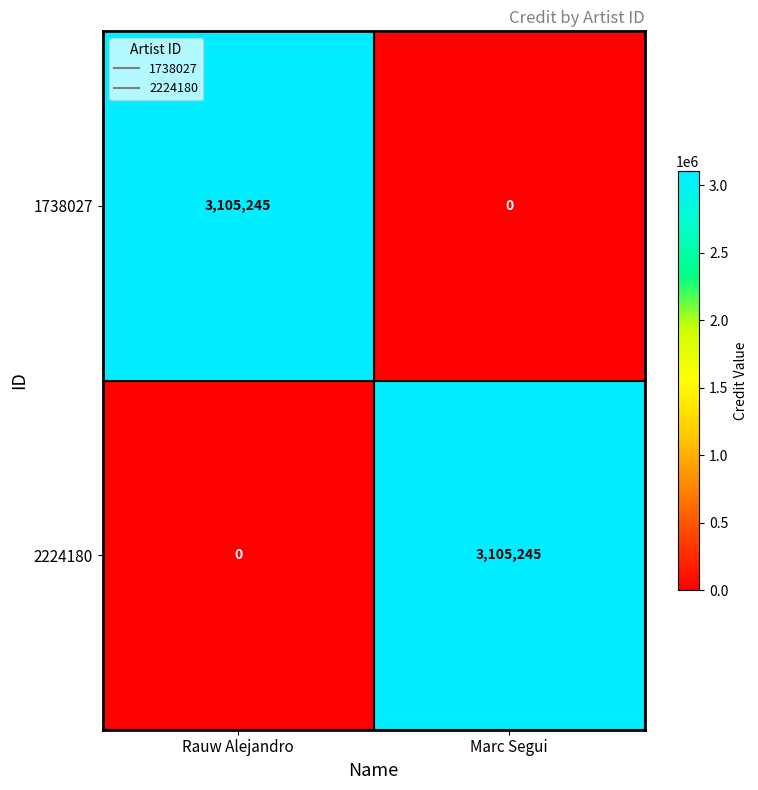

What is the spread (max minus min) of values at Rauw Alejandro?

3105245